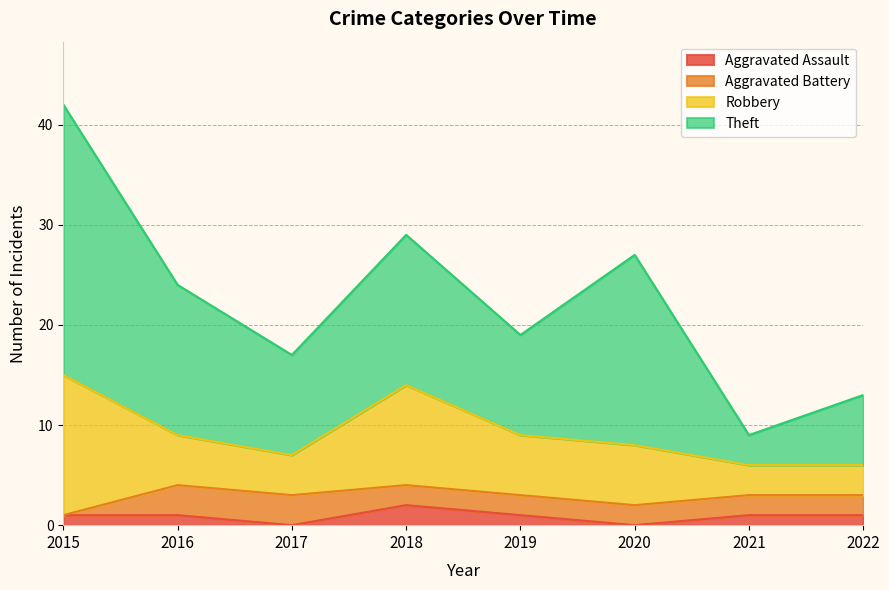

Where is the first local maximum for Aggravated Assault?

2018